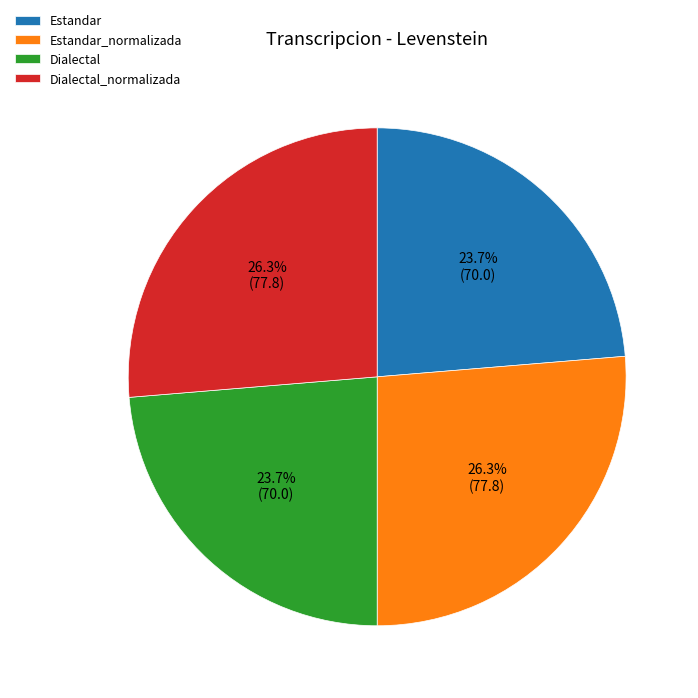

Combined, what portion of the pie is Estandar and Dialectal_normalizada?

50.0%